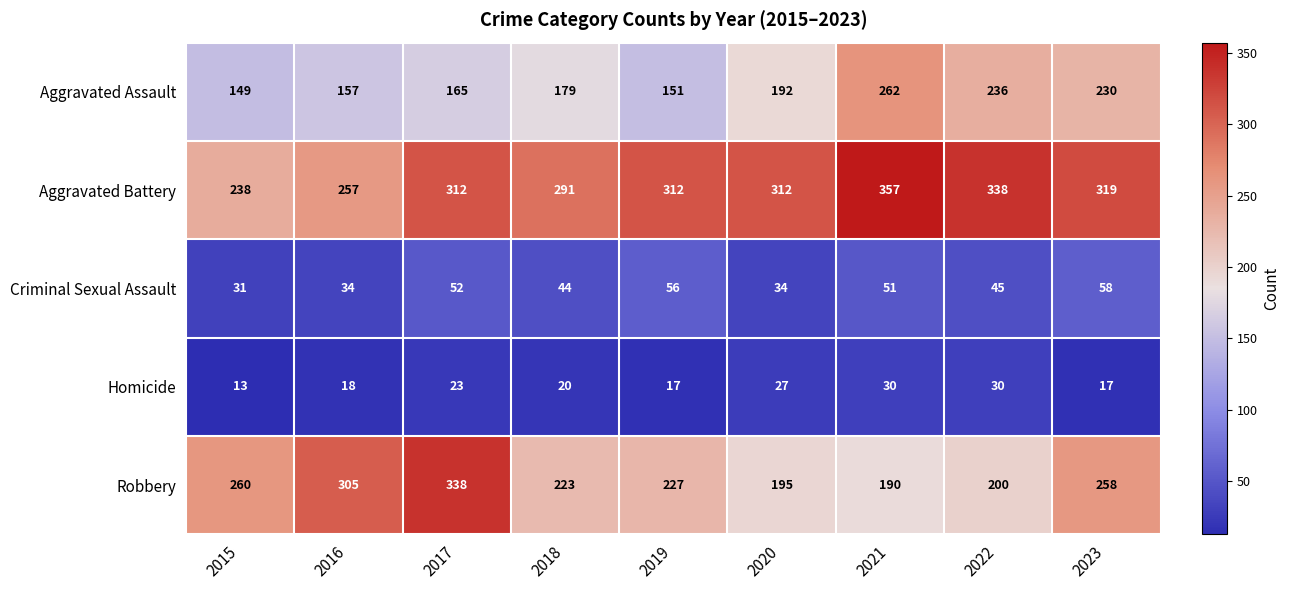

What value does the Aggravated Battery series have at 2020?

312